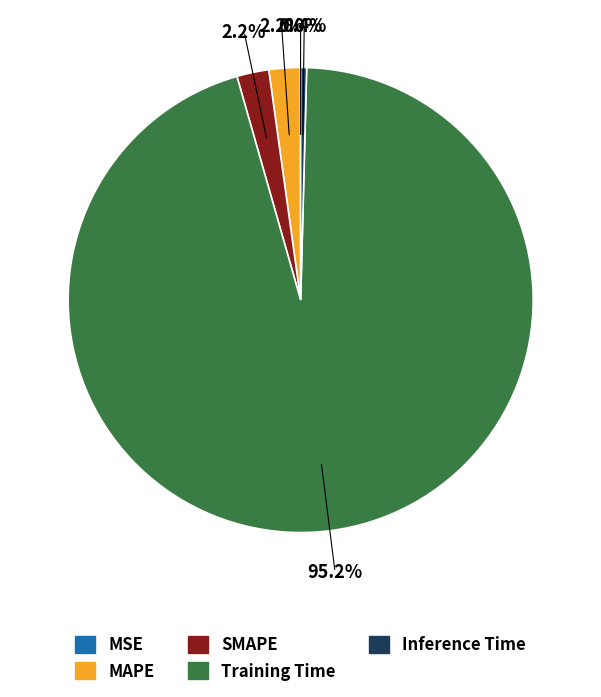

To the nearest percent, what is the combined percentage of Inference Time and MAPE?

3%